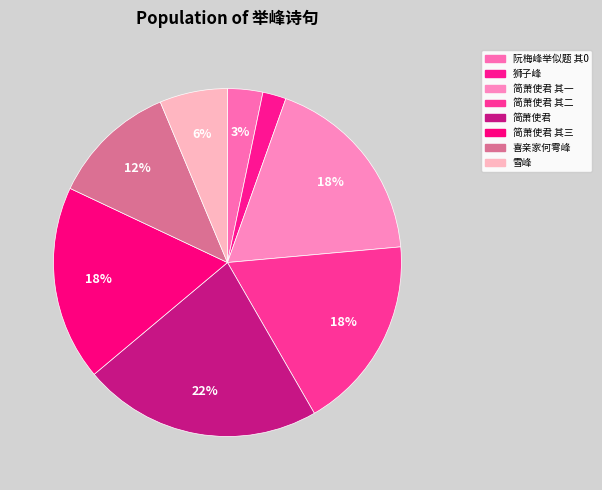

How many segments does this pie chart have?

8